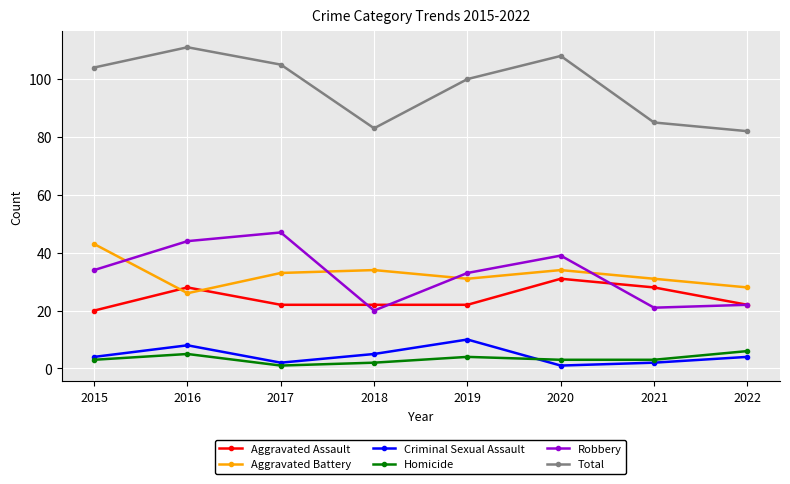

Reading left to right, extract all data points from this chart.

Aggravated Assault: 20	28	22	22	22	31	28	22
Aggravated Battery: 43	26	33	34	31	34	31	28
Criminal Sexual Assault: 4	8	2	5	10	1	2	4
Homicide: 3	5	1	2	4	3	3	6
Robbery: 34	44	47	20	33	39	21	22
Total: 104	111	105	83	100	108	85	82